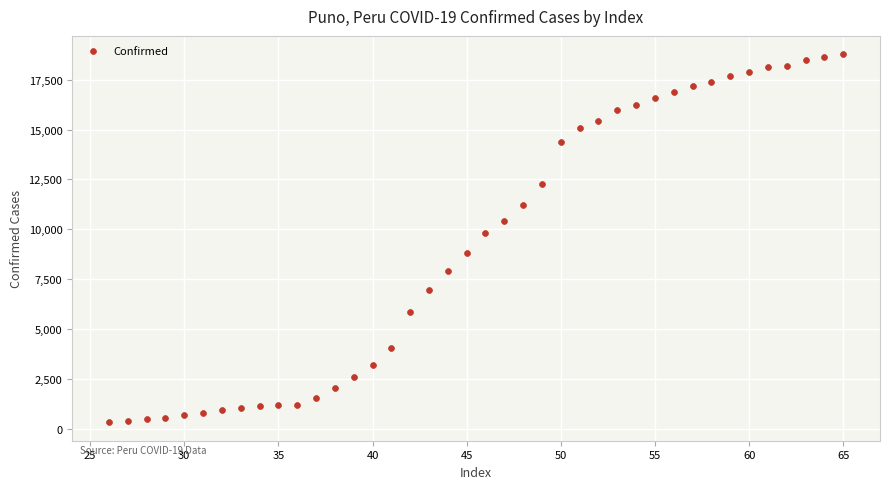

What Y value in the scatter plot is closest to 9551?

9806